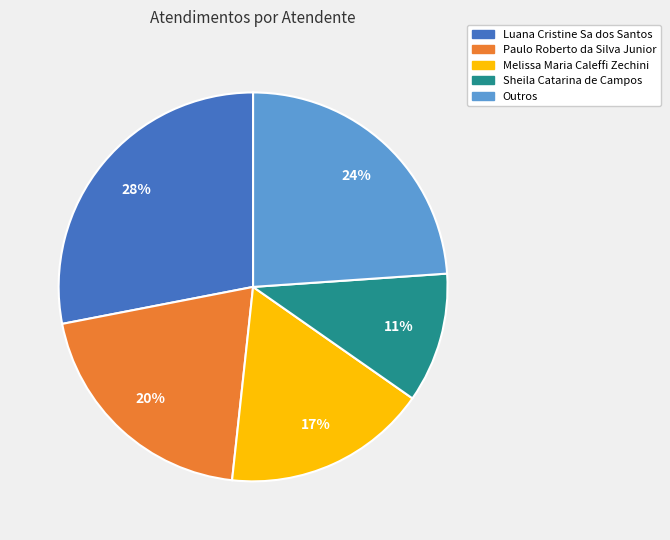

What is the ratio of the value at Paulo Roberto da Silva Junior to the value at Melissa Maria Caleffi Zechini?

1.2